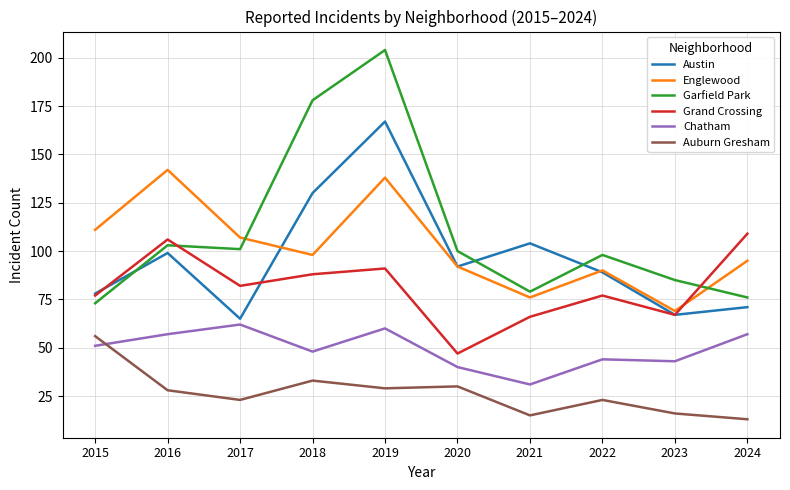

True or false: Englewood has more than 2 interior local peaks.

True